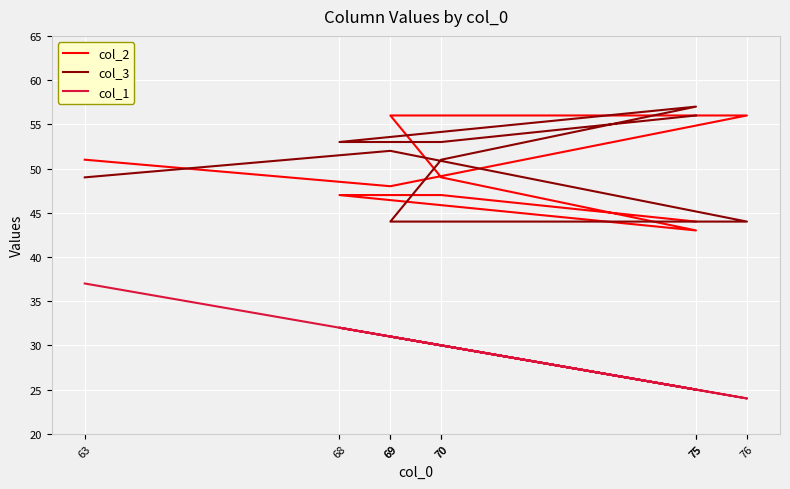

Read the col_3 value at 70.

53